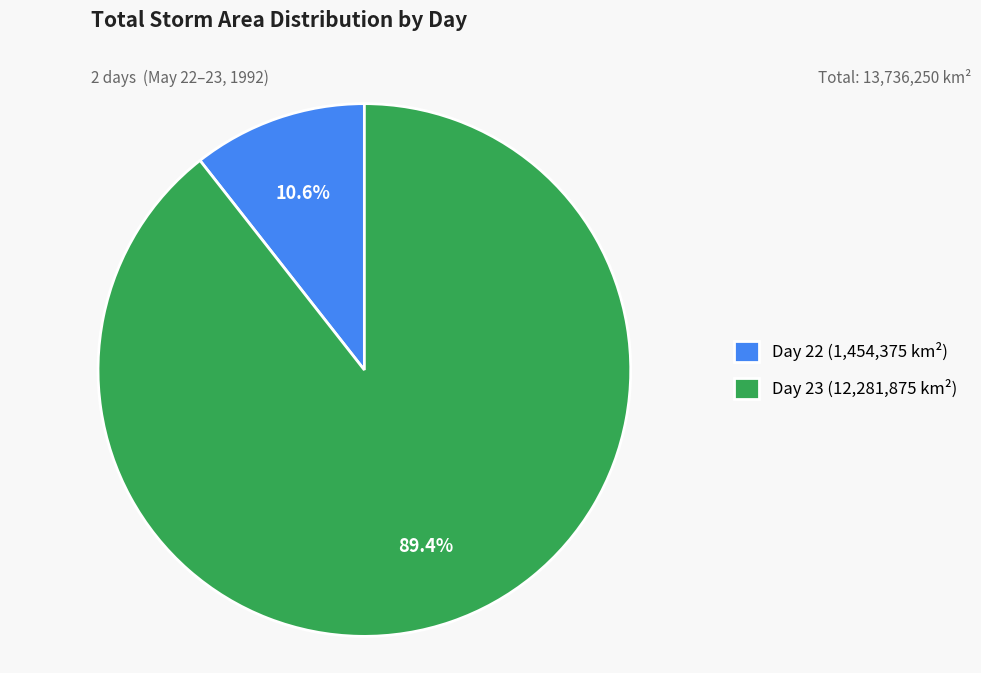

To the nearest percent, what is the average slice percentage?

50%